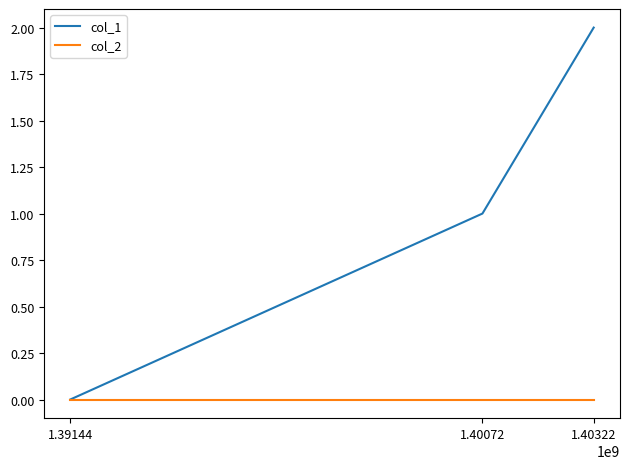

How many positive values does the col_1 series have?

2